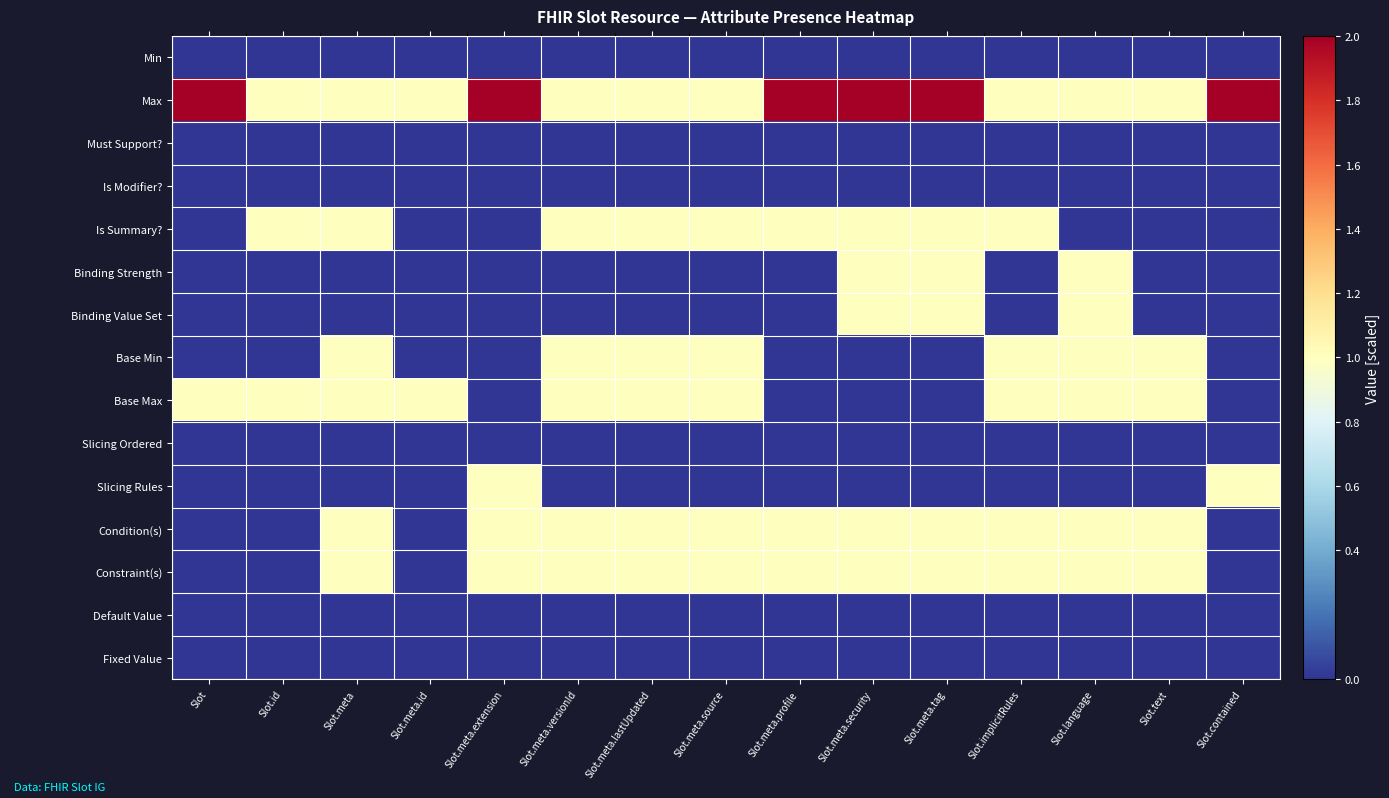

At which category does the chart reach its peak across all series?

Slot